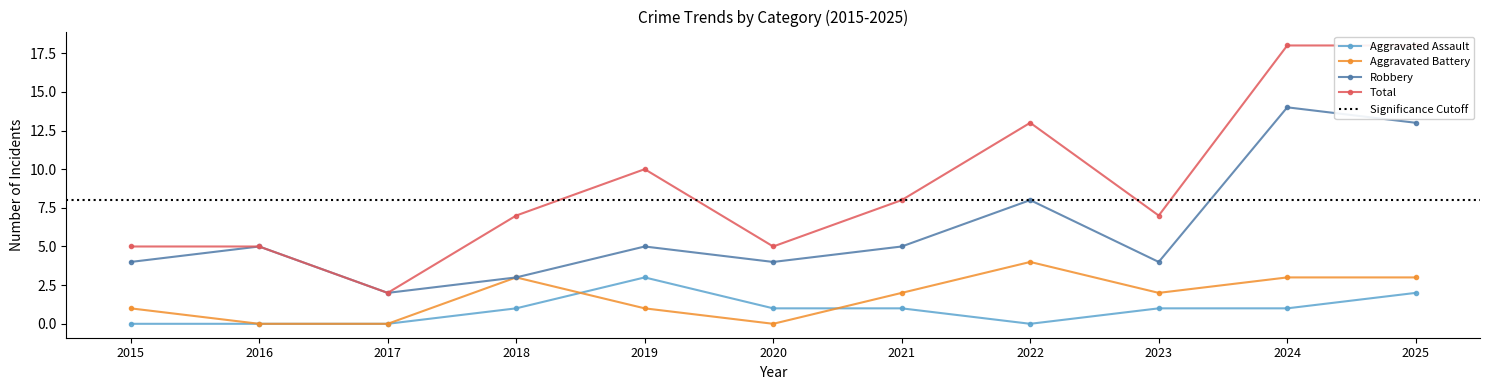

True or false: Total and Robbery cross at least once.

False